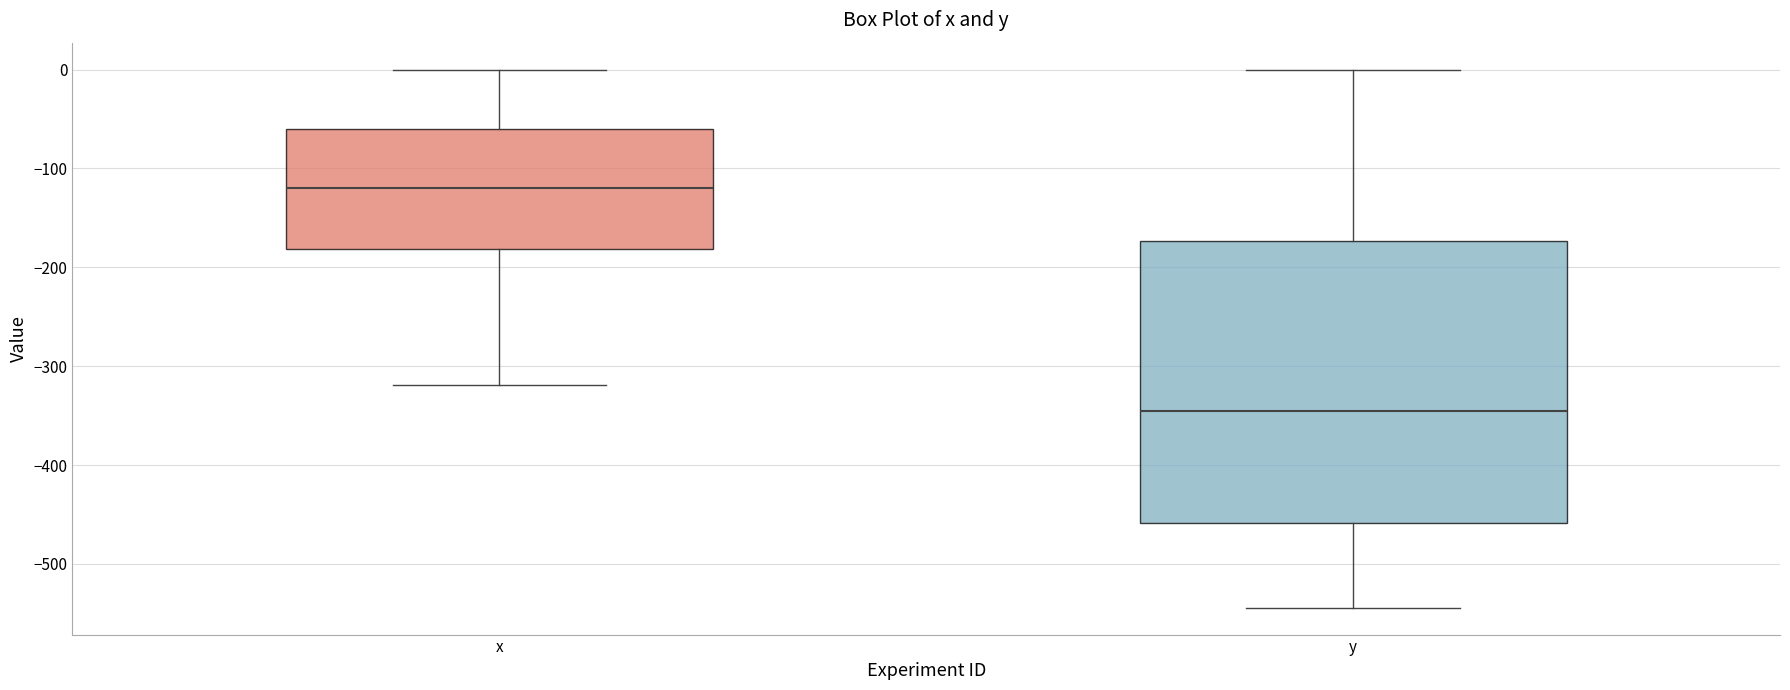

Which box's median line is the lowest?

y